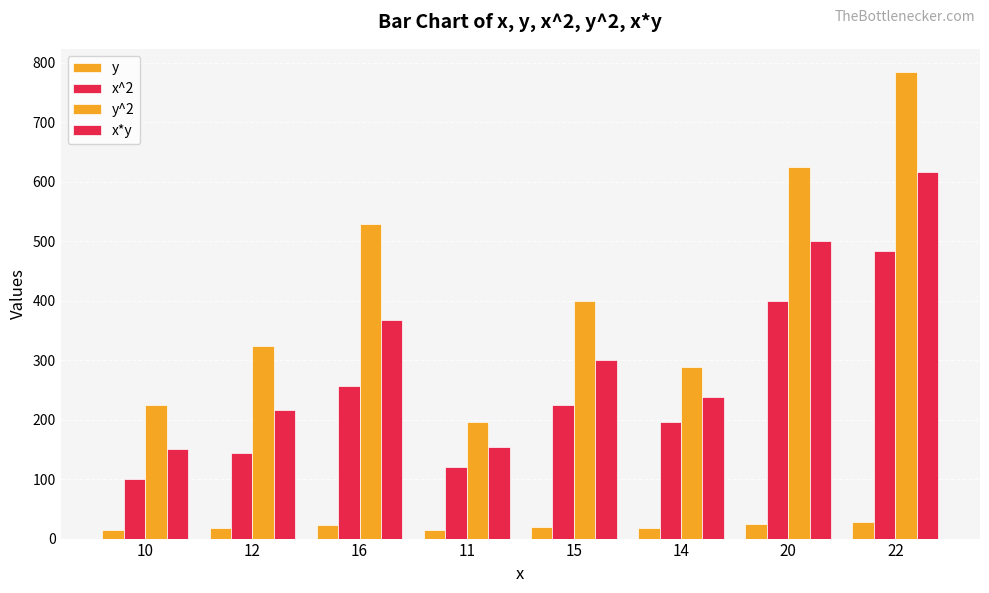

What is the difference between the second highest and second lowest values in the y^2 series?

400